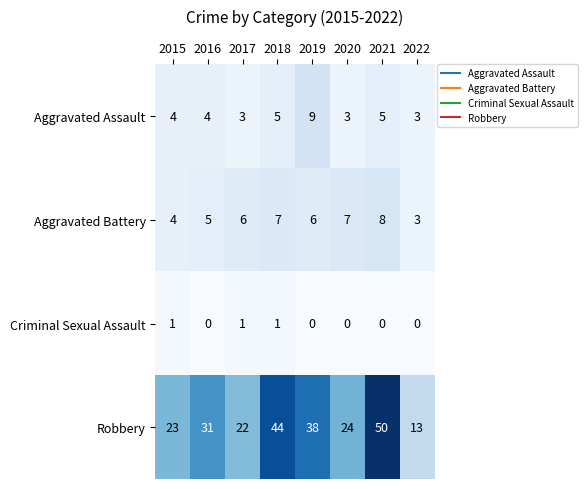

Which series changed the most between 2016 and 2021?

Robbery